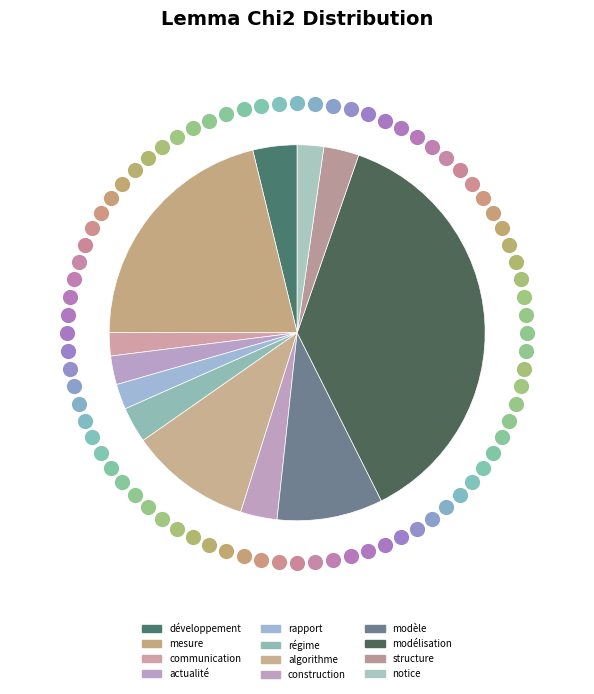

The notice slice represents 1% of the pie. True or false?

False